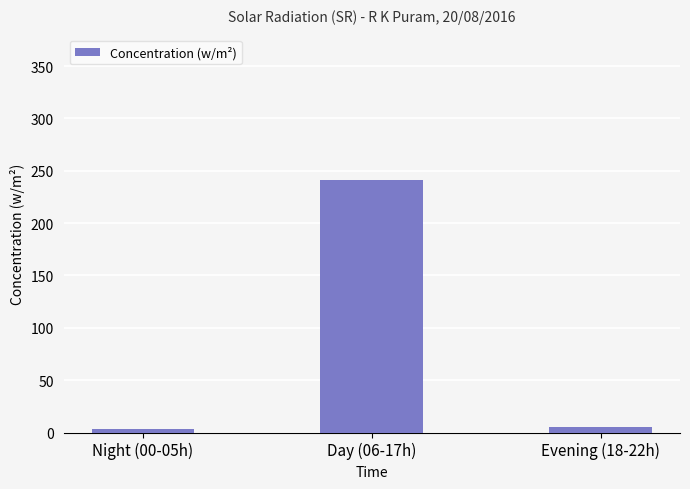

Between Evening (18-22h) and Day (06-17h), which is larger?

Day (06-17h)